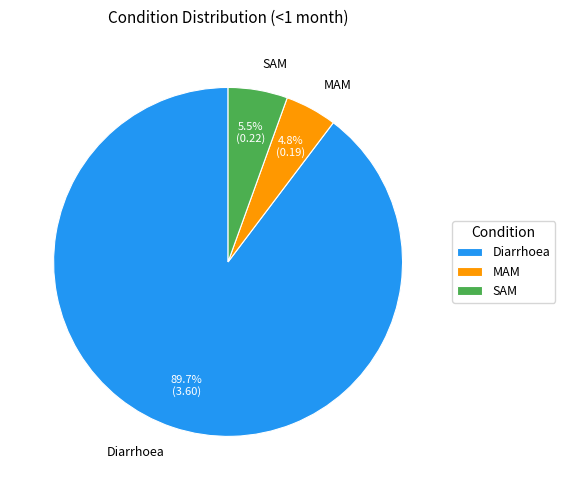

Count the number of slices in the pie.

3